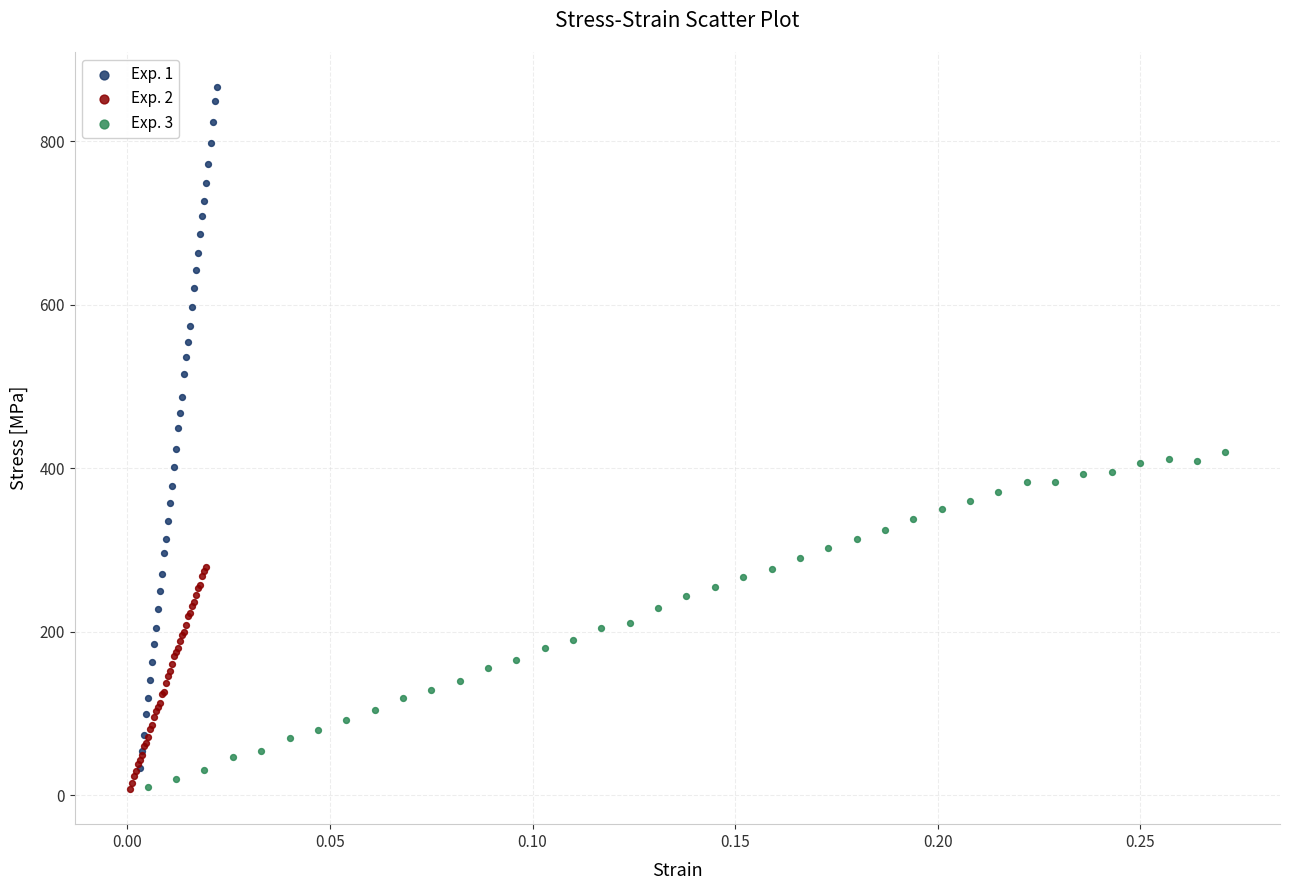

Which series has the widest spread of Y values?

Exp. 1